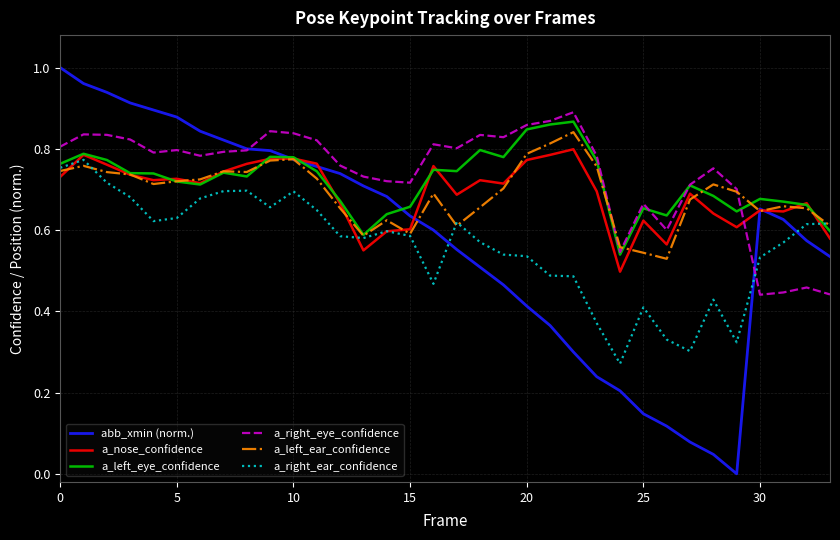

How many intersections are there between a_nose_confidence and a_right_eye_confidence?

1